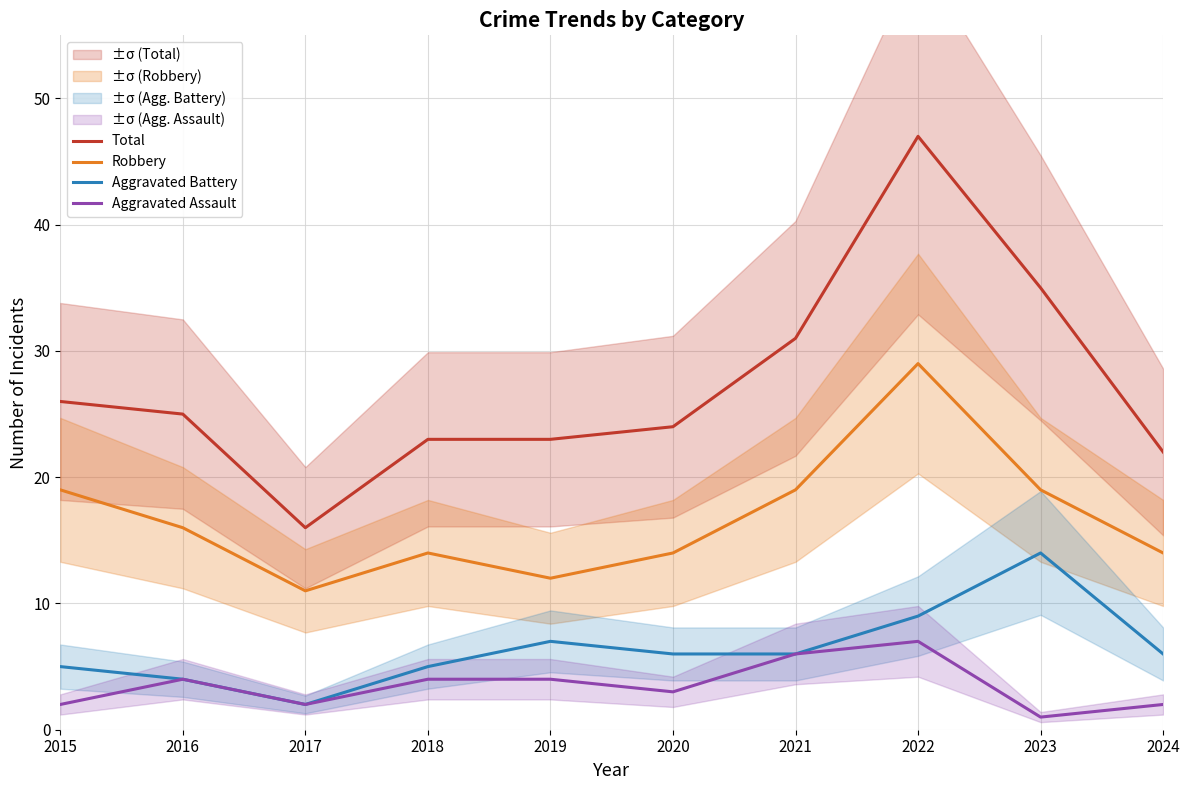

How many values in the Aggravated Battery series are below 6?

4